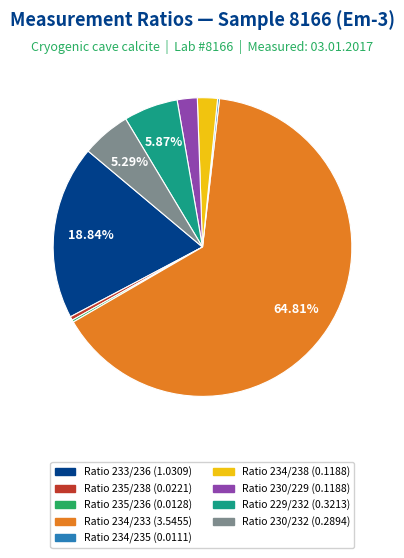

Do Ratio 230/229 and Ratio 233/236 together represent more than half of the pie?

No